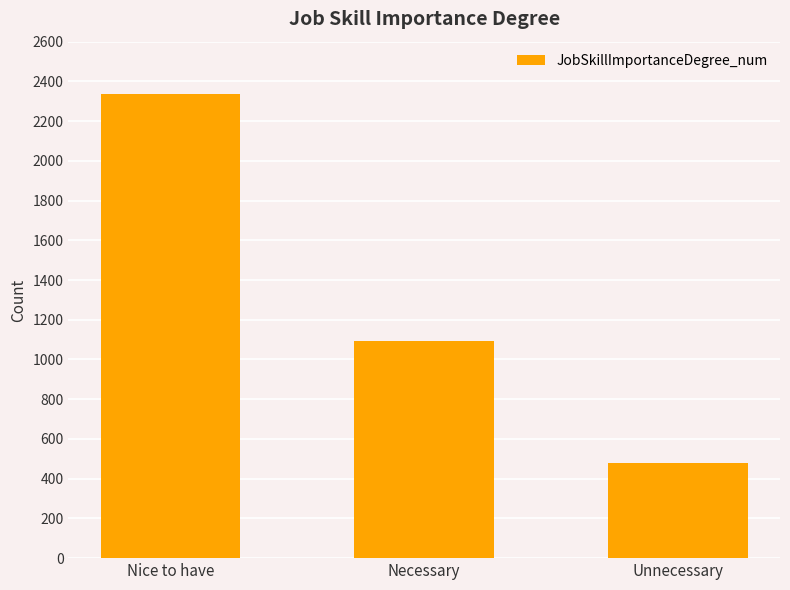

The chart shows a value of 675 at Necessary. True or false?

False